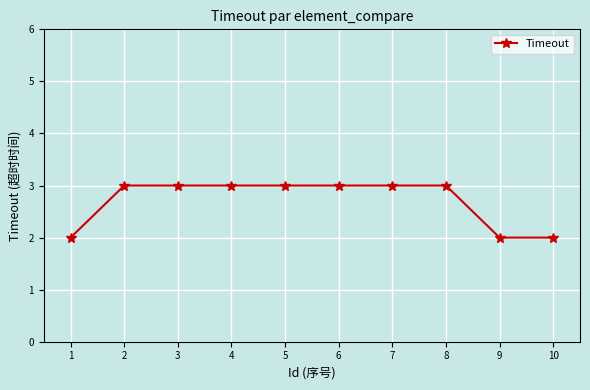

What is the maximum value shown in the chart?

3